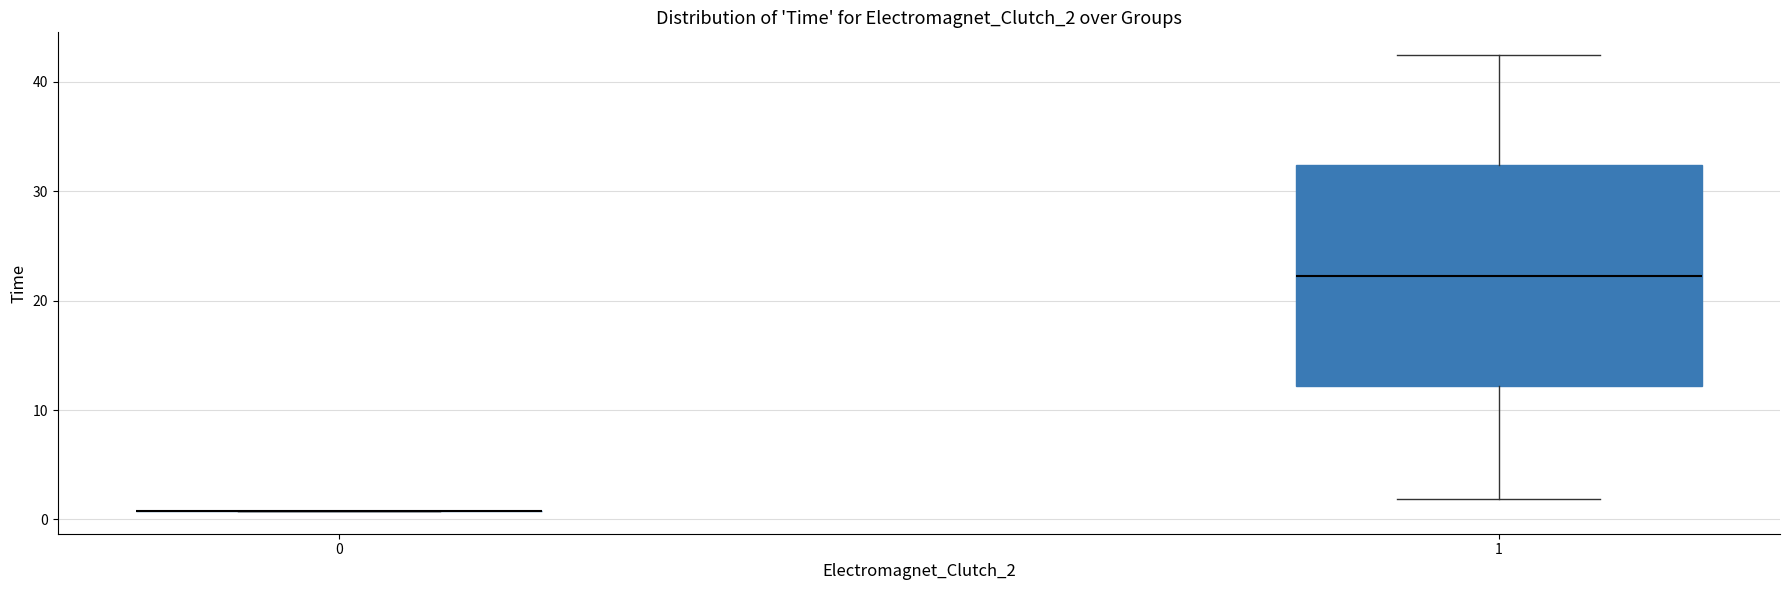

Reading left to right, read every box against the y-axis: the position of its median line, the range the box covers, and the ends of its whiskers. The values are not printed on the chart, so give them approximately, as read against the axis.

0: box collapsed to a line at 1, whiskers 1 to 1
1: median 22, box 12 to 32, whiskers 2 to 42